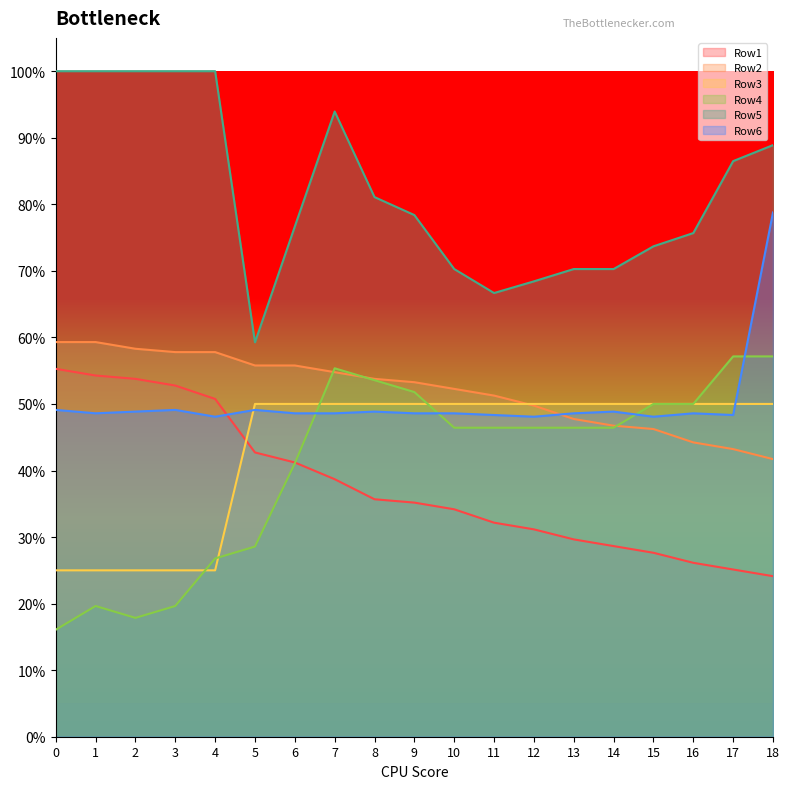

Reading left to right, what are all the values shown in this chart?

Row1: 0=0.6	1=0.5	2=0.5	3=0.5	4=0.5	5=0.4	6=0.4	7=0.4	8=0.4	9=0.4	10=0.3	11=0.3	12=0.3	13=0.3	14=0.3	15=0.3	16=0.3	17=0.3	18=0.2
Row2: 0=0.6	1=0.6	2=0.6	3=0.6	4=0.6	5=0.6	6=0.6	7=0.5	8=0.5	9=0.5	10=0.5	11=0.5	12=0.5	13=0.5	14=0.5	15=0.5	16=0.4	17=0.4	18=0.4
Row3: 0=0.2	1=0.2	2=0.2	3=0.2	4=0.2	5=0.5	6=0.5	7=0.5	8=0.5	9=0.5	10=0.5	11=0.5	12=0.5	13=0.5	14=0.5	15=0.5	16=0.5	17=0.5	18=0.5
Row4: 0=0.2	1=0.2	2=0.2	3=0.2	4=0.3	5=0.3	6=0.4	7=0.6	8=0.5	9=0.5	10=0.5	11=0.5	12=0.5	13=0.5	14=0.5	15=0.5	16=0.5	17=0.6	18=0.6
Row5: 0=1.0	1=1.0	2=1.0	3=1.0	4=1.0	5=0.6	6=0.8	7=0.9	8=0.8	9=0.8	10=0.7	11=0.7	12=0.7	13=0.7	14=0.7	15=0.7	16=0.8	17=0.9	18=0.9
Row6: 0=0.5	1=0.5	2=0.5	3=0.5	4=0.5	5=0.5	6=0.5	7=0.5	8=0.5	9=0.5	10=0.5	11=0.5	12=0.5	13=0.5	14=0.5	15=0.5	16=0.5	17=0.5	18=0.8